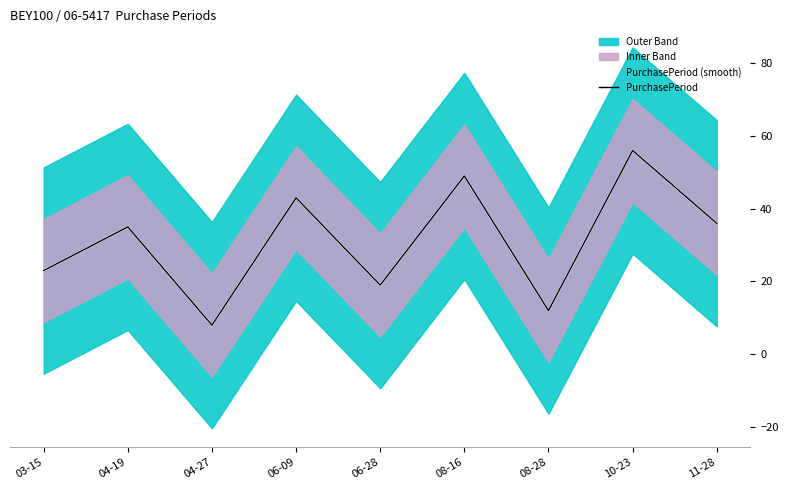

Which series has the largest total across all categories?

PurchasePeriod (smooth)